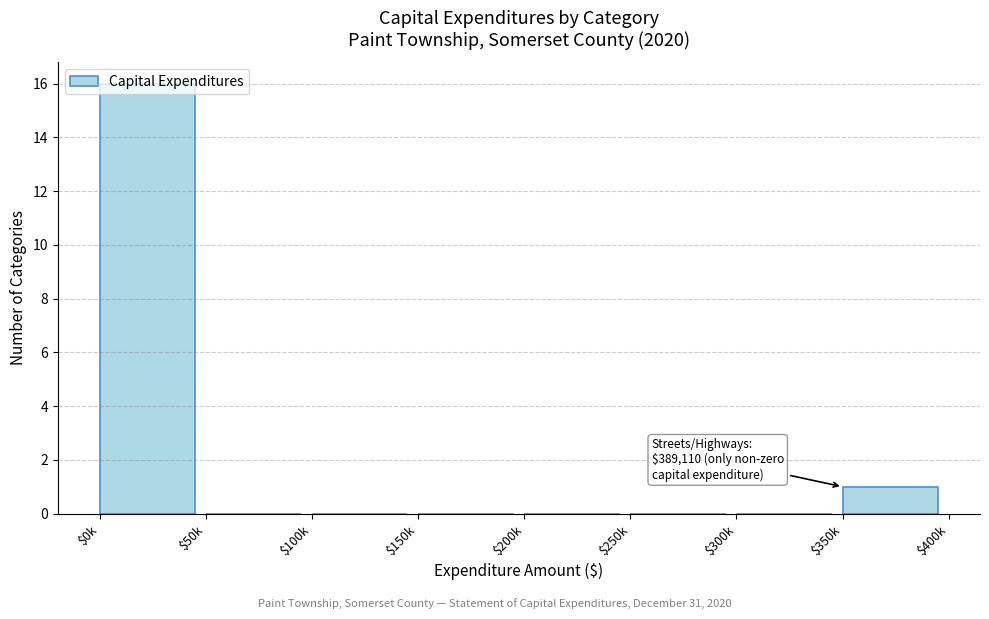

At which label is the value closest to 8?

$350k